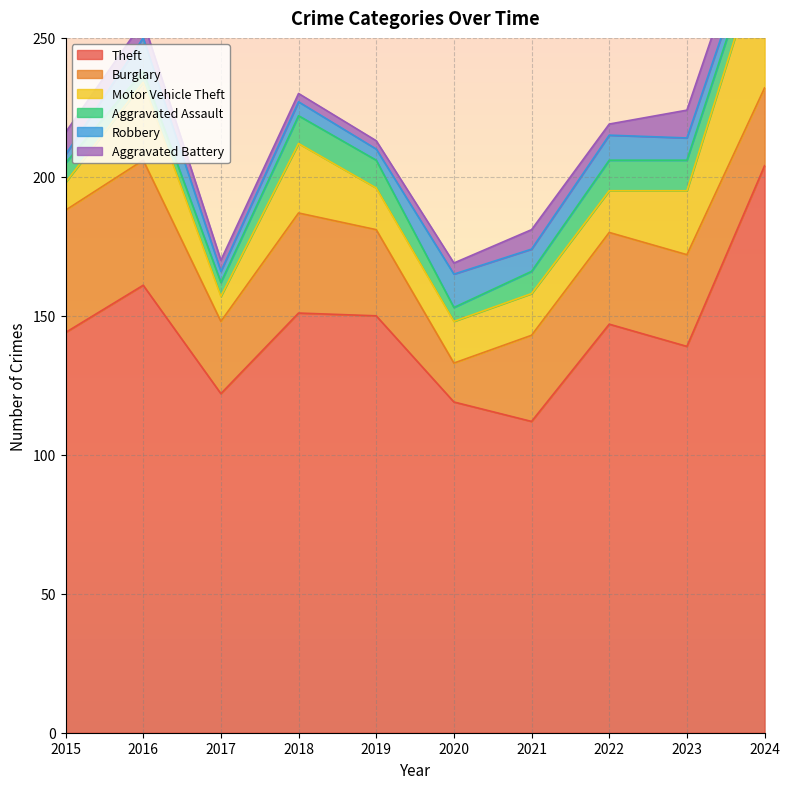

At which category does Burglary reach its first local peak?

2016